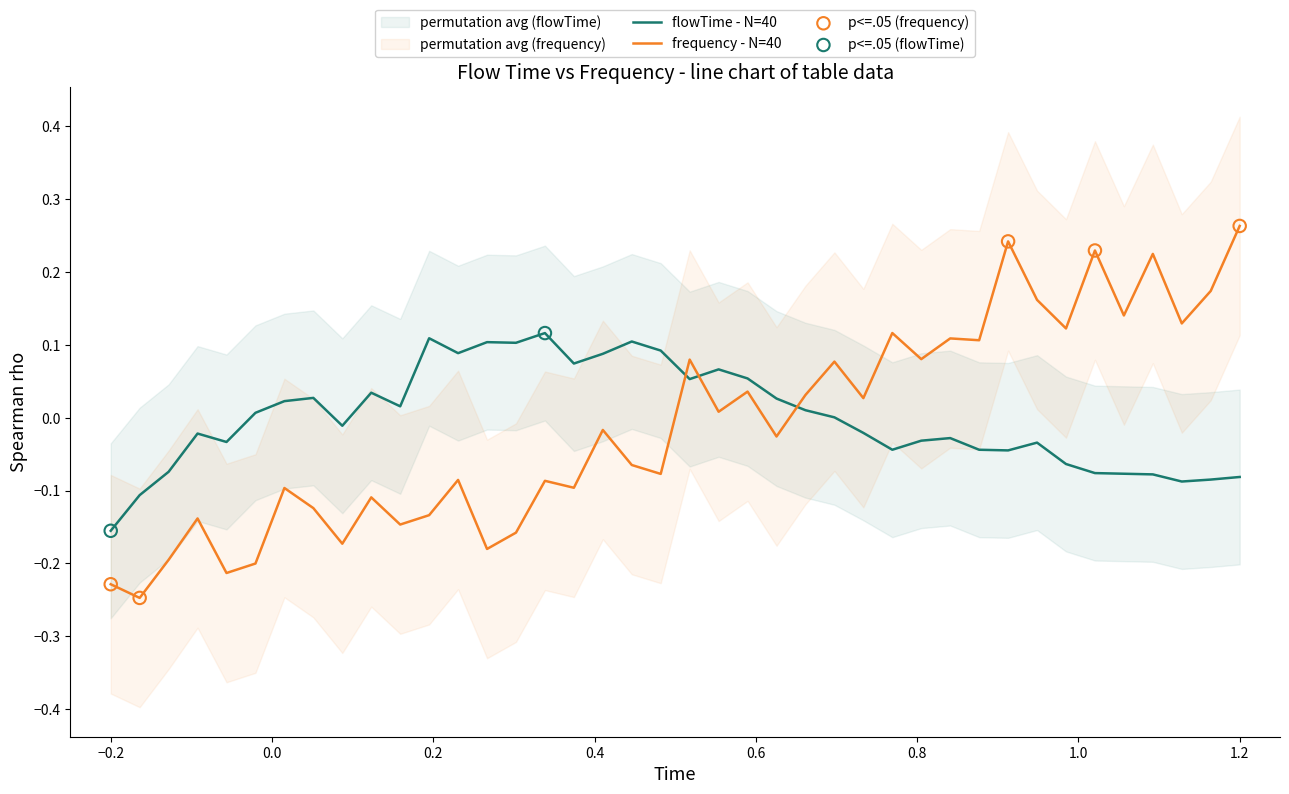

How many times do flowTime - N=40 and frequency - N=40 cross each other?

3